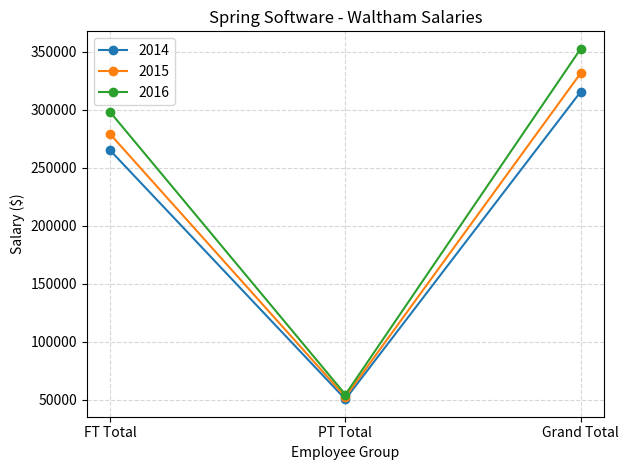

At Grand Total, list the series in order from smallest to largest.

2014, 2015, 2016